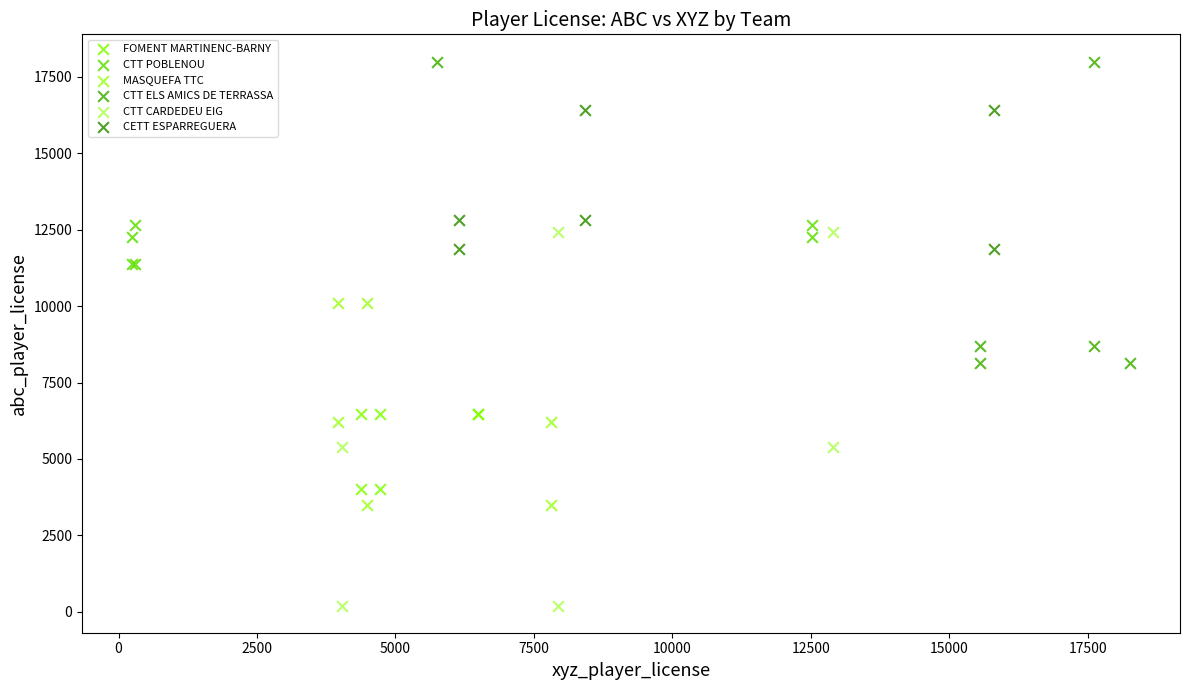

Which series reaches the minimum Y coordinate?

CTT CARDEDEU EIG